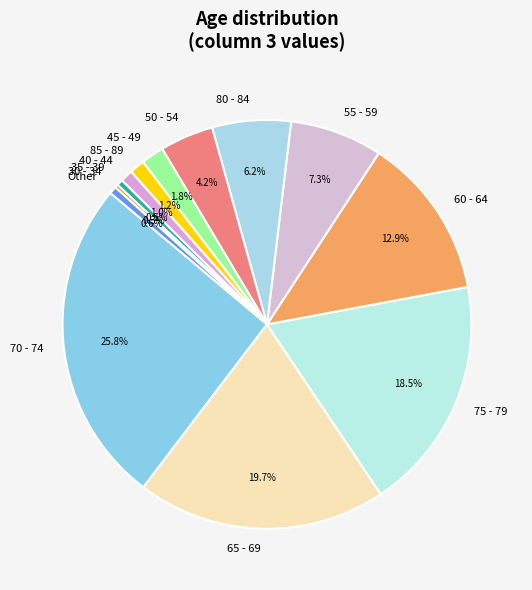

Which category has the biggest portion of the pie?

70 - 74